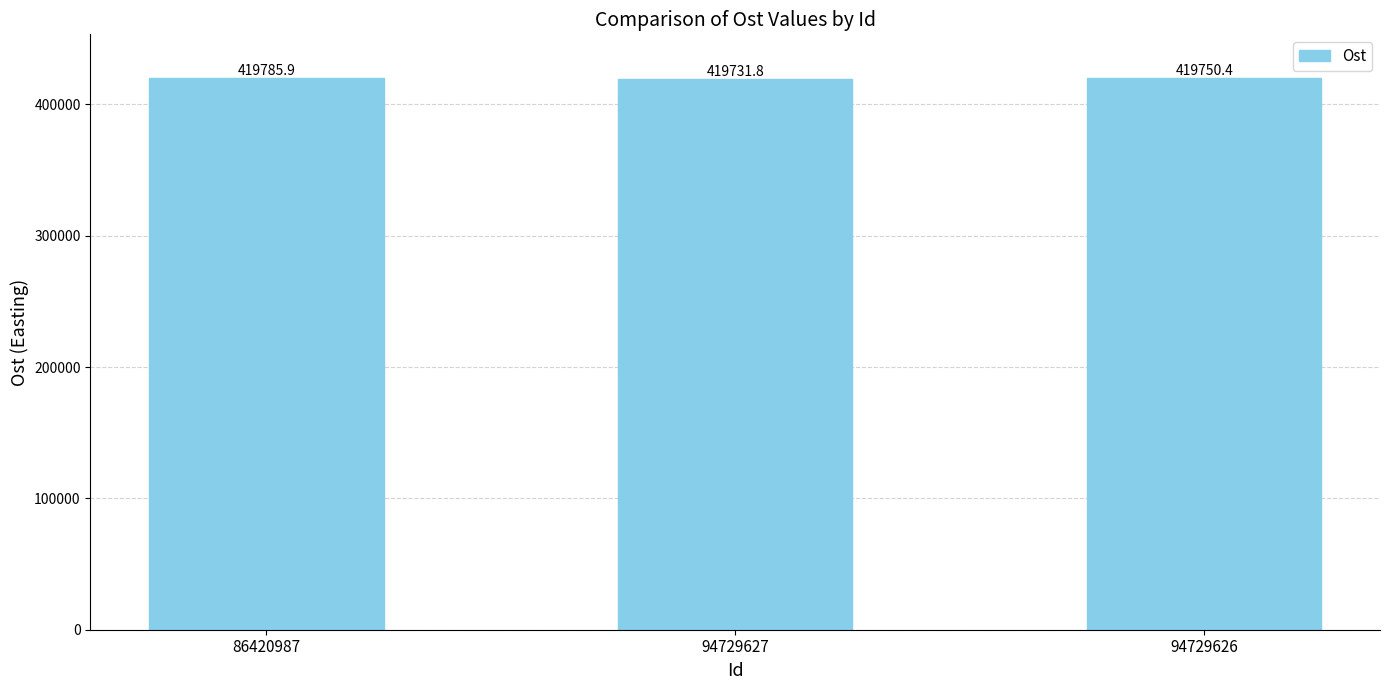

What is the label of the 3rd bar from the right?

86420987